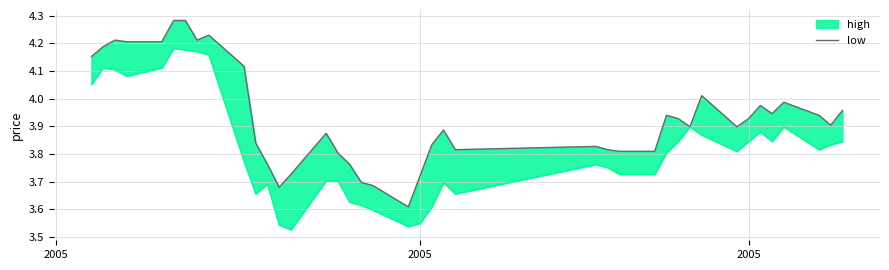

Between 19 and 9, which is larger?

9